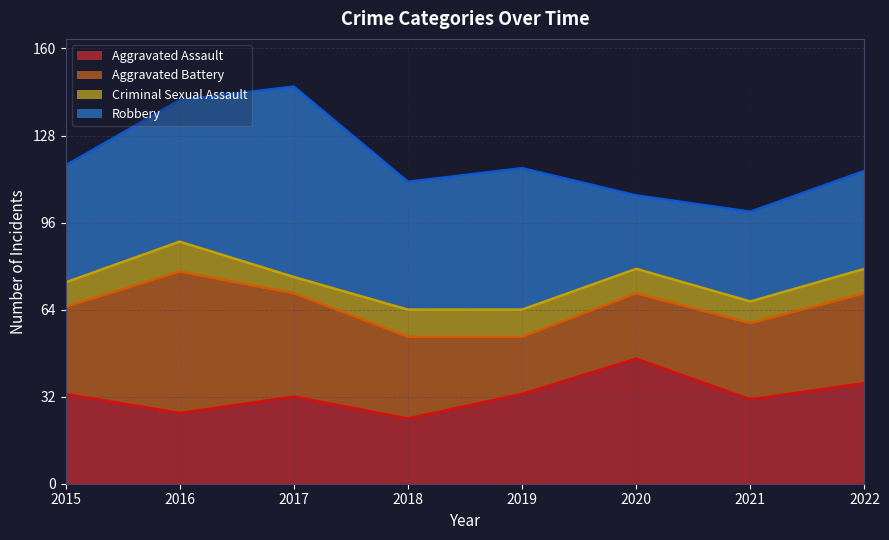

Rank the series at 2020 from highest to lowest value.

Aggravated Assault, Robbery, Aggravated Battery, Criminal Sexual Assault